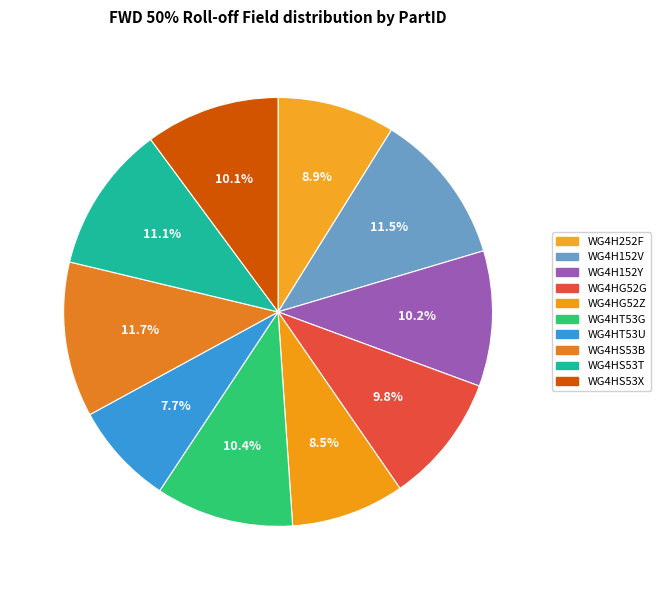

How much of the chart is everything except WG4HG52G?

90.2%